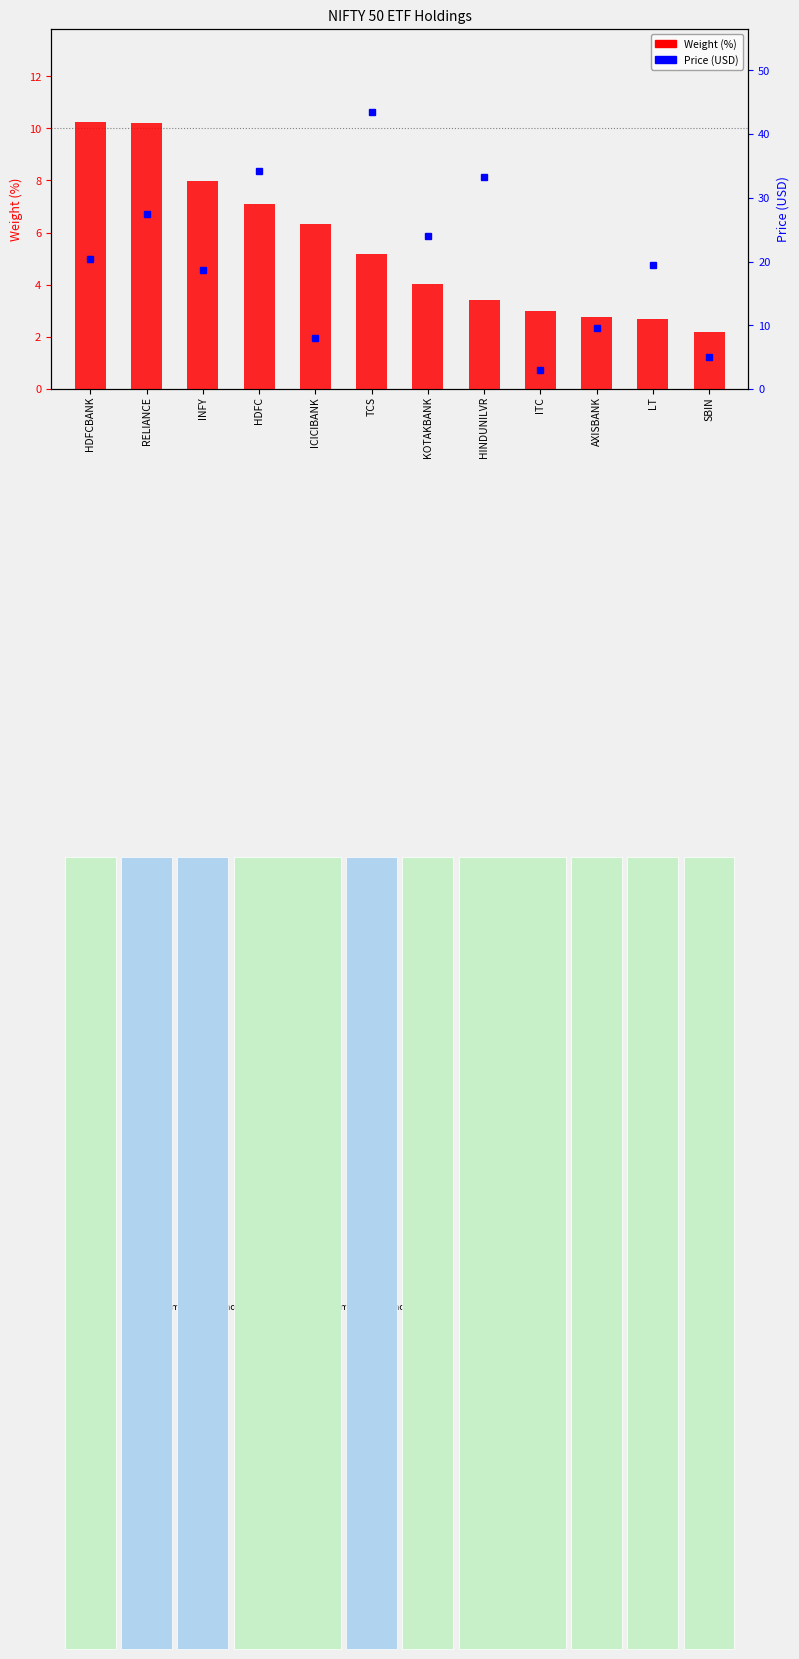

Which series changed the most between HDFCBANK and RELIANCE?

Price (USD)